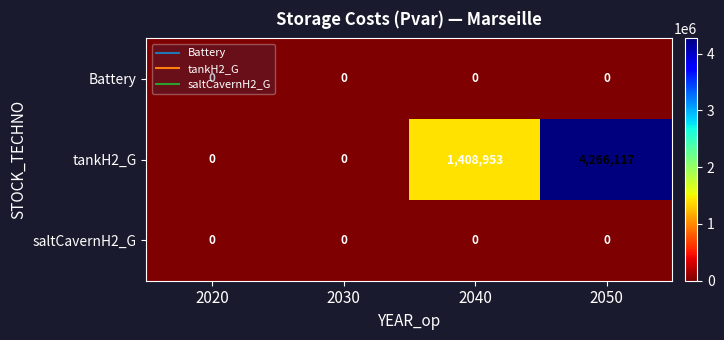

At how many categories does at least one series exceed 3524417?

1